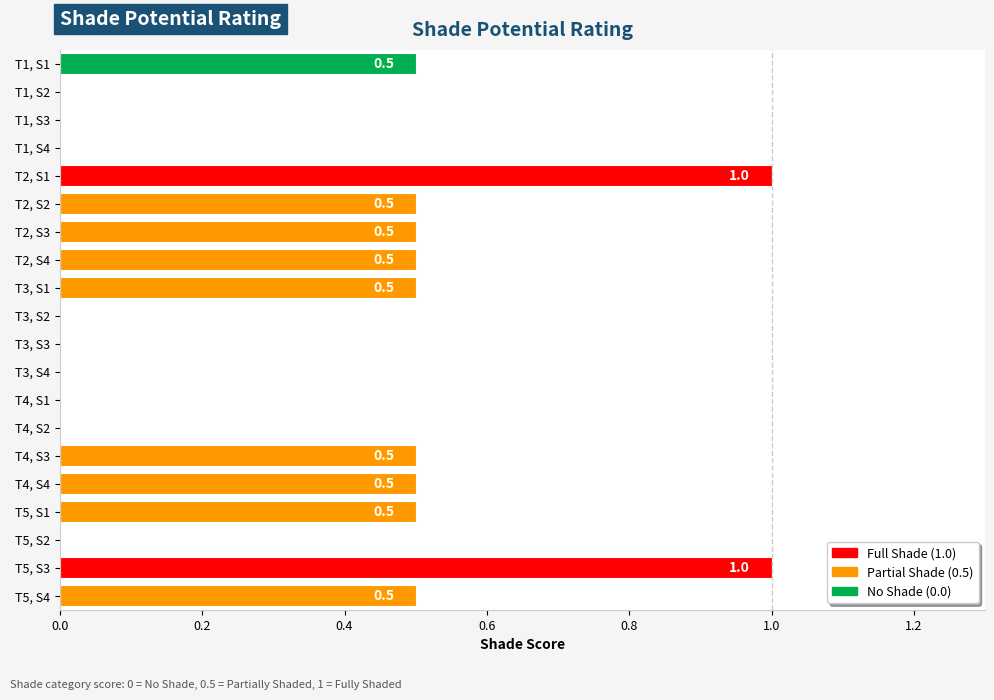

What is the sum of all values?

6.5